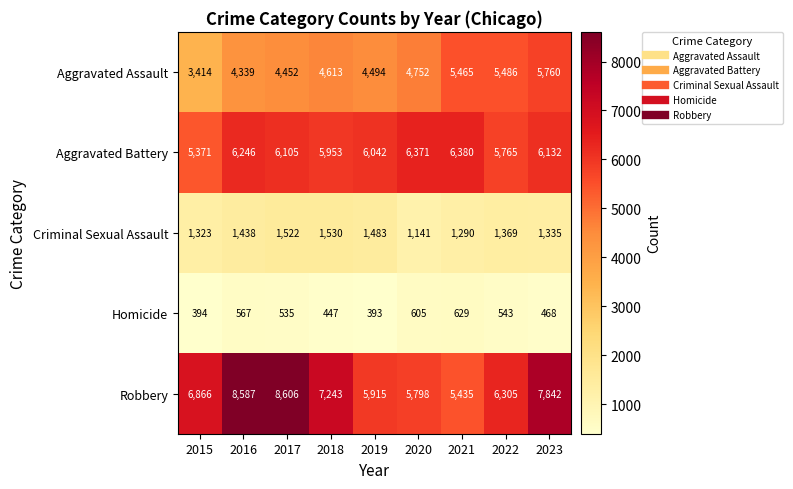

Rank the series at 2019 from highest to lowest value.

Aggravated Battery, Robbery, Aggravated Assault, Criminal Sexual Assault, Homicide